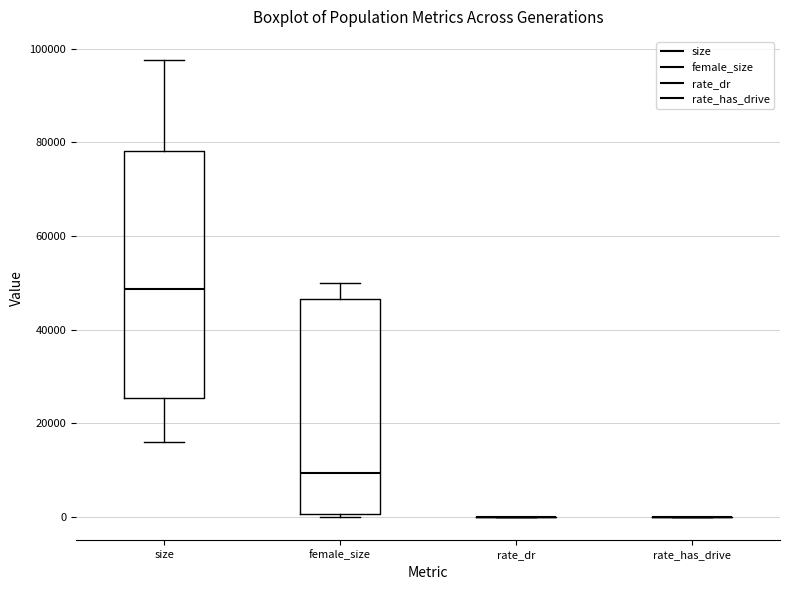

Comparing the boxes themselves (not the whiskers), which one is the tallest?

size